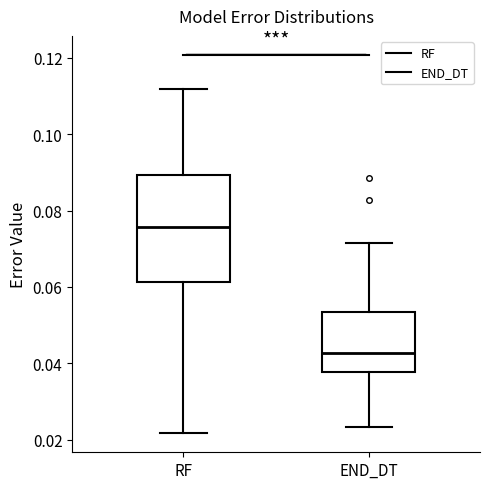

Where does the upper whisker of the box for END_DT end on the y-axis? The values are not printed on the chart, so give them approximately, as read against the axis.

0.072